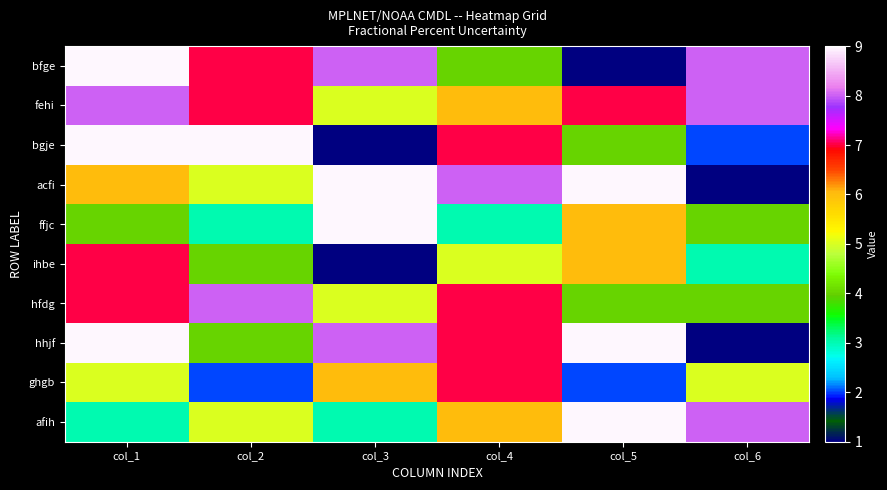

At how many categories does at least one series exceed 1?

6